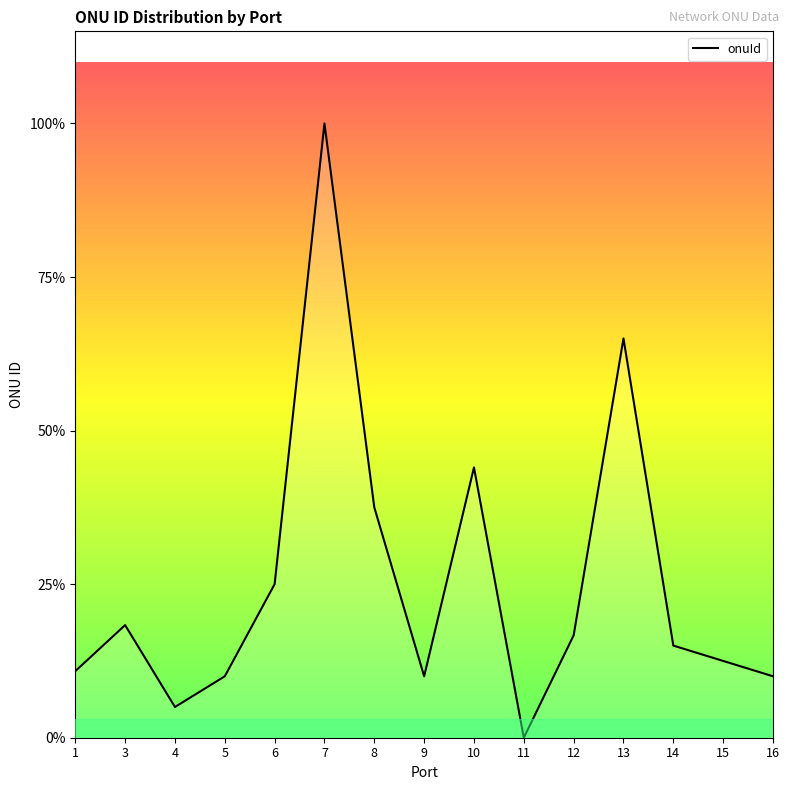

Does the chart have visible grid lines?

No